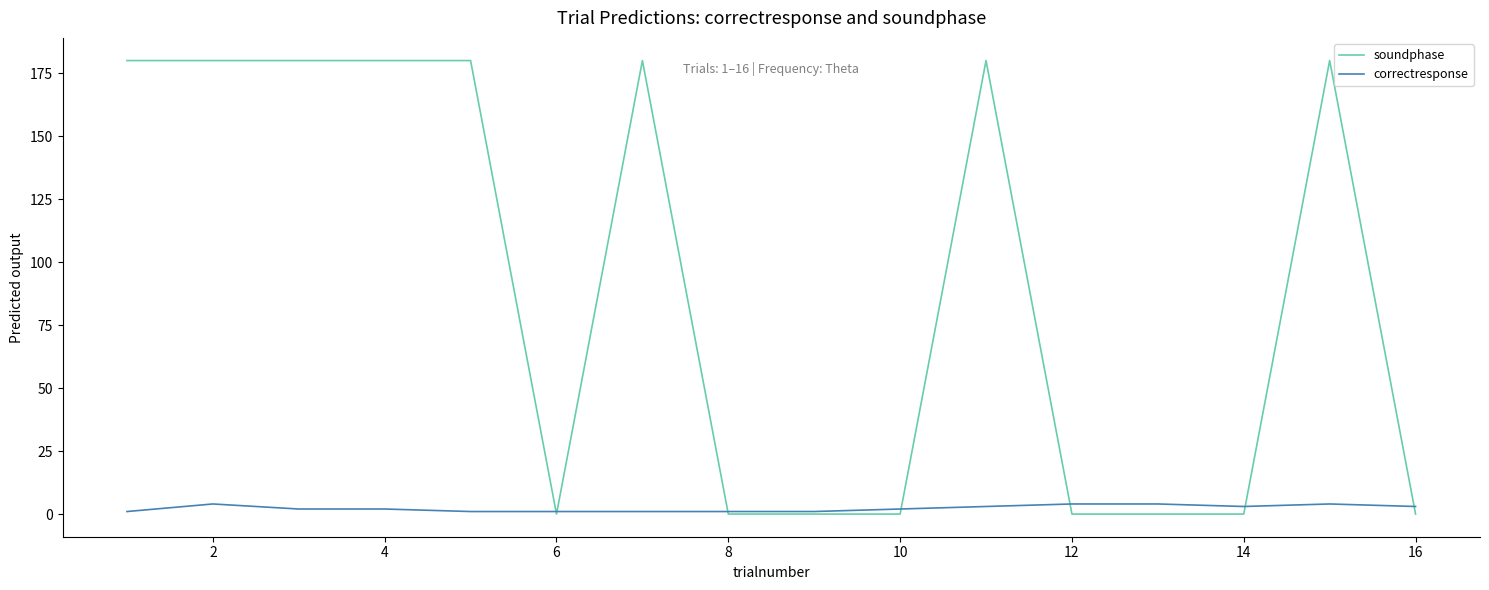

Is this an area chart (filled region under the line)?

No